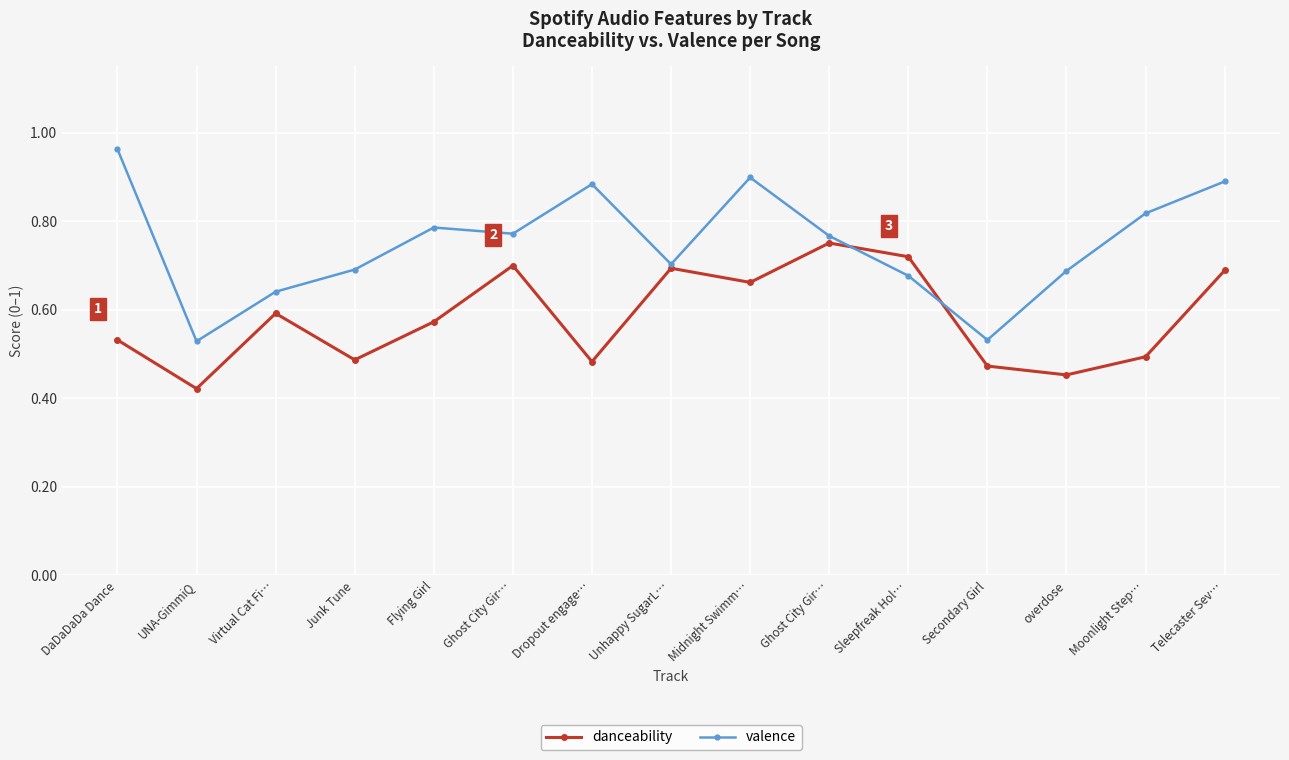

At which category does the chart reach its minimum across all series?

UNA-GimmiQ